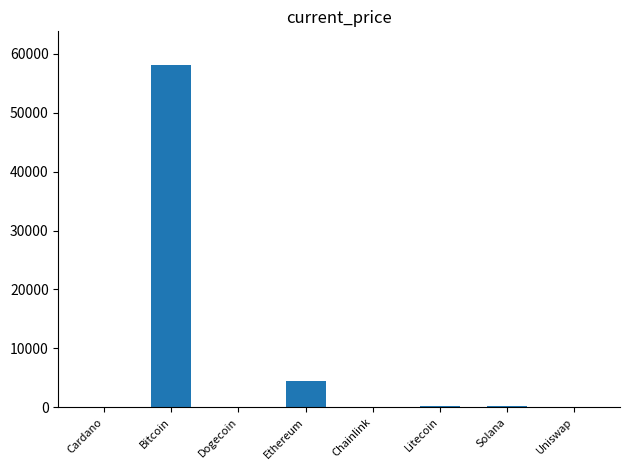

Where is the data nearest to the value 29023?

Ethereum